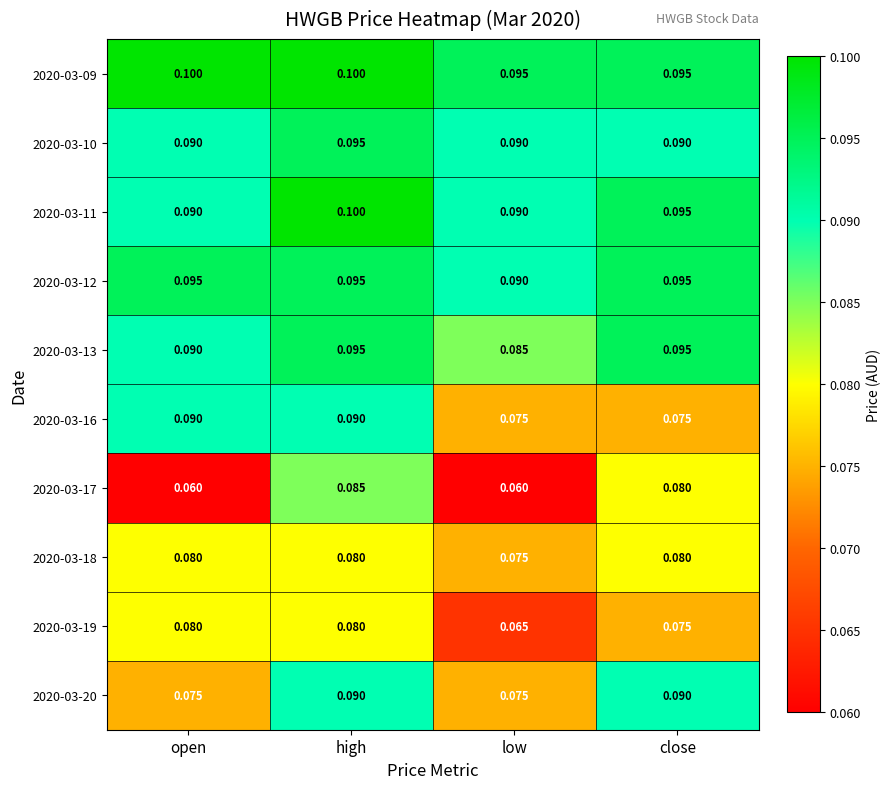

Where is 2020-03-19 nearest to the value 0?

low